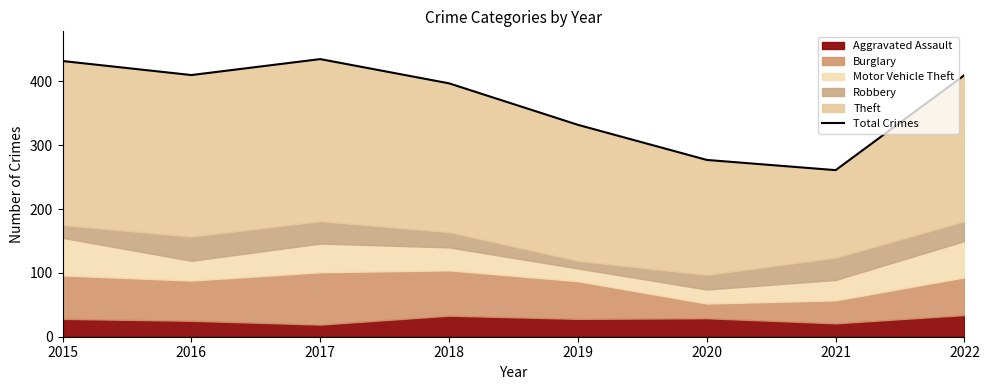

How many interior local peaks (higher than both neighbors) does the data have?

1